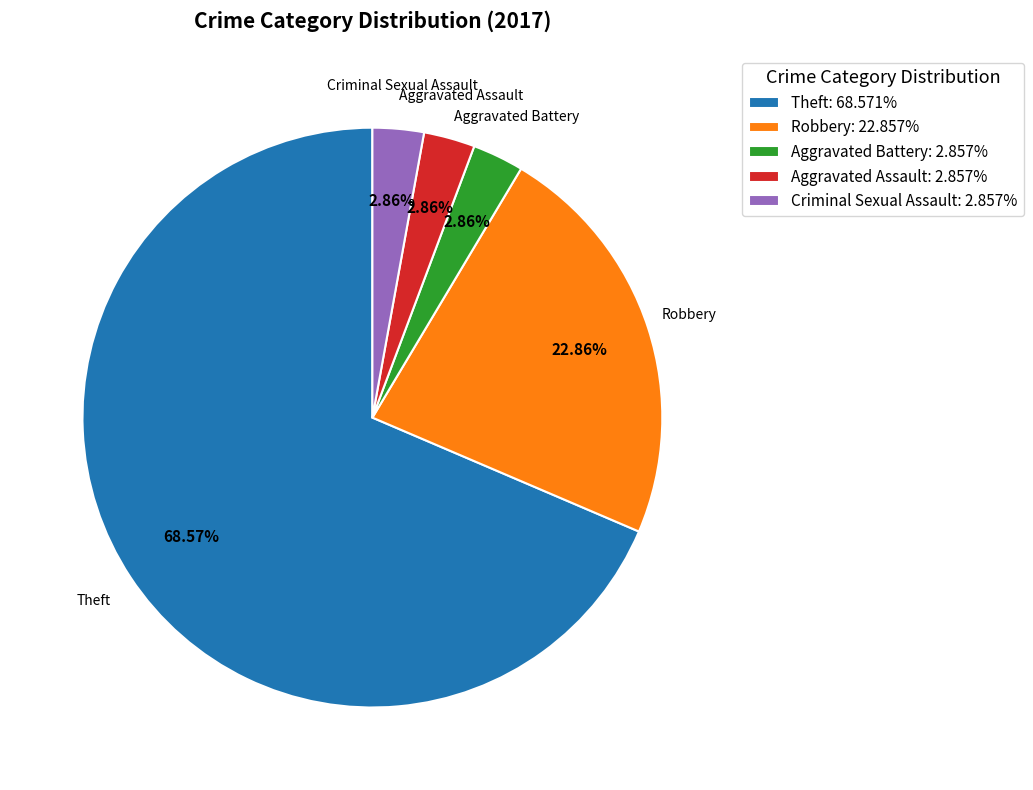

How many slices are in this pie chart?

5